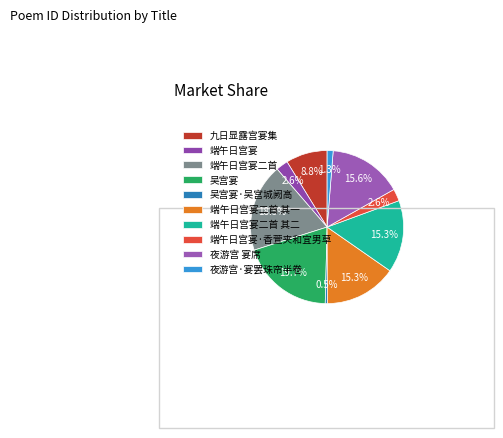

Which category has the biggest portion of the pie?

吴宫宴